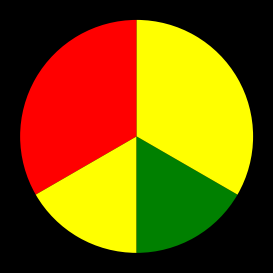

Which category has the smallest portion of the pie?

Personal Loan